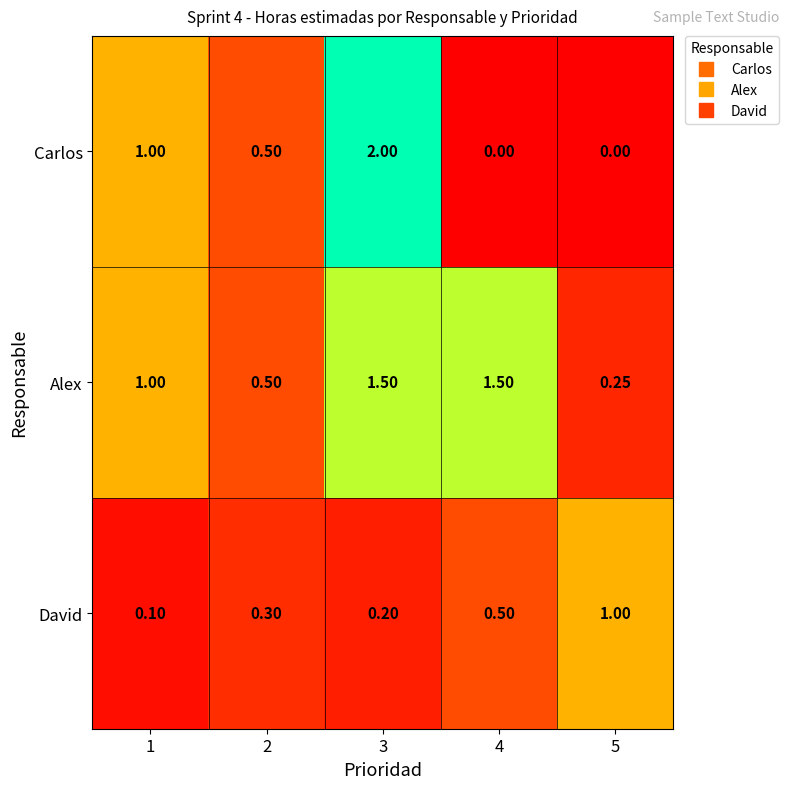

Rank the series by their maximum value, from highest to lowest.

Carlos, Alex, David